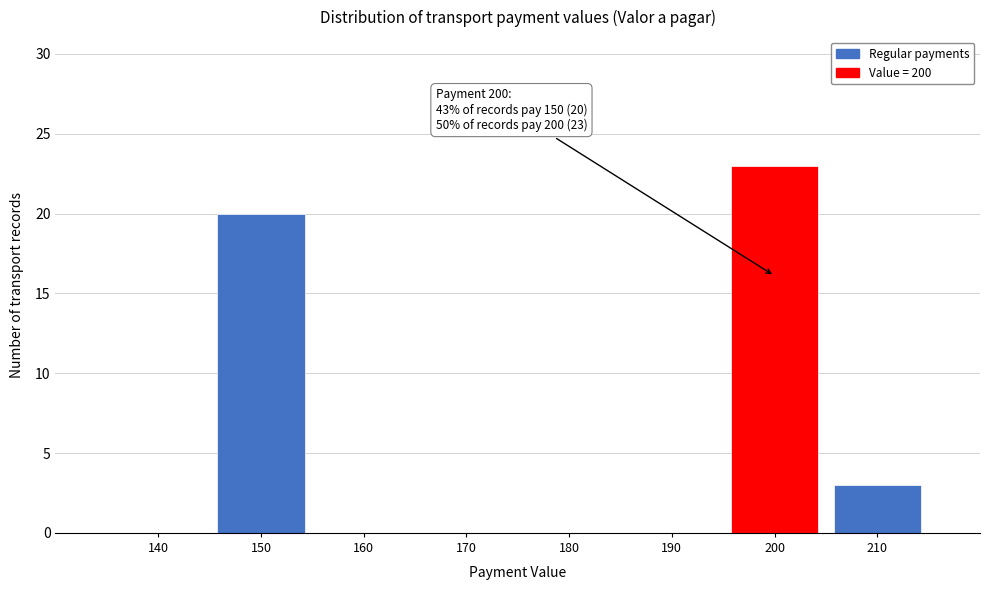

Reading left to right, what are all the values shown in this chart?

140=0	150=20	160=0	170=0	180=0	190=0	200=23	210=3